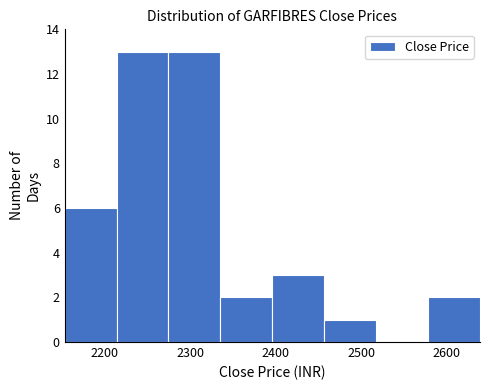

Reading left to right, transcribe this chart: for each bar, give the range it covers on the x-axis and its height. Neither the bar edges nor the heights are printed on the chart, so give them approximately, as read against the axes.

2150 to 2210: 6
2210 to 2270: 13
2270 to 2340: 13
2340 to 2400: 2
2400 to 2460: 3
2460 to 2520: 1
2520 to 2580: 0
2580 to 2640: 2